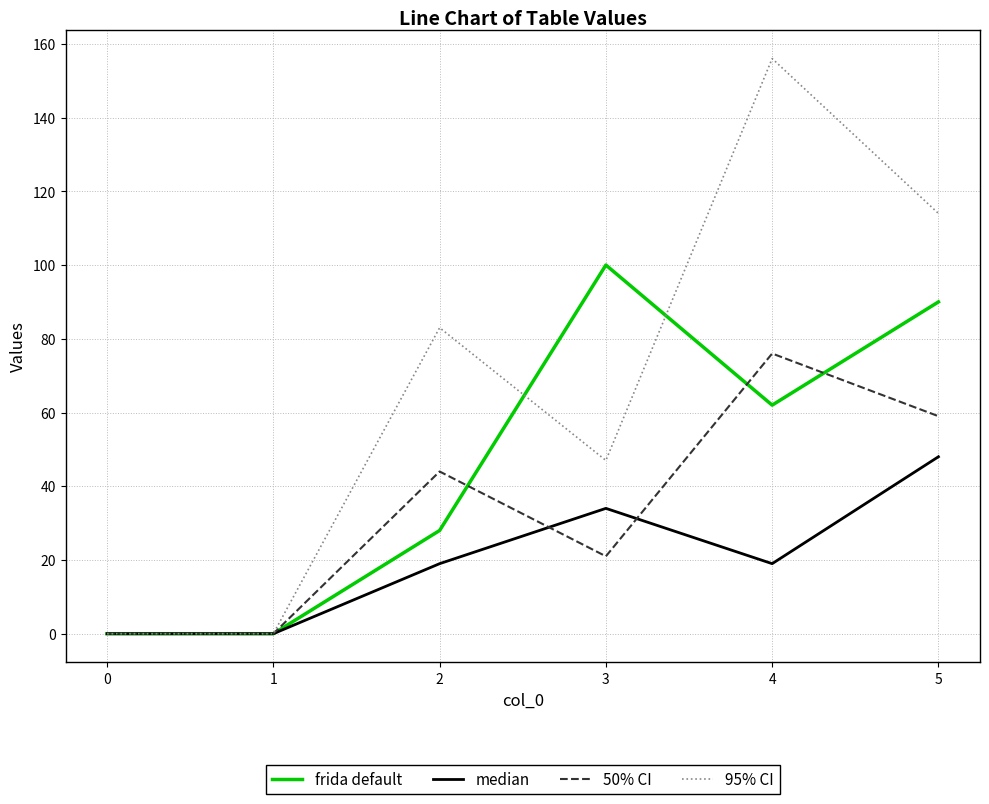

Rank the series at 3 from lowest to highest value.

50% CI, median, 95% CI, frida default